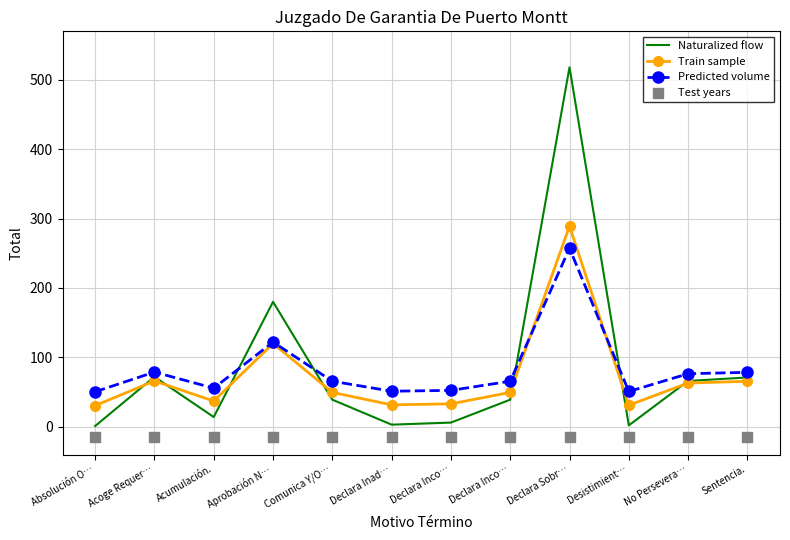

What is the total value across all series at Declara Inco…?

76.4